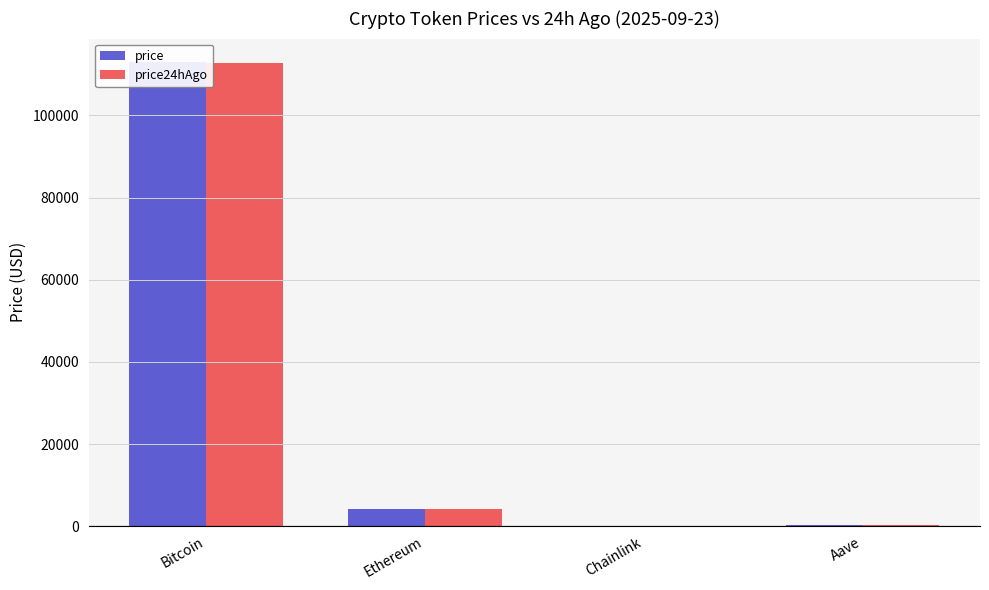

What is the lowest value of the price series?

21.8